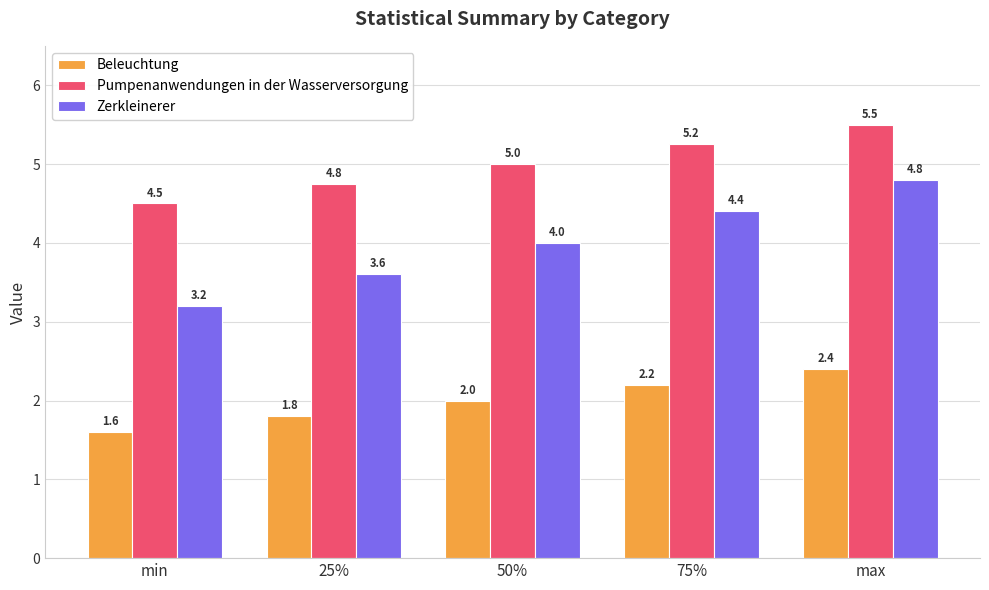

Count the Beleuchtung values in the range 1 to 2.

3